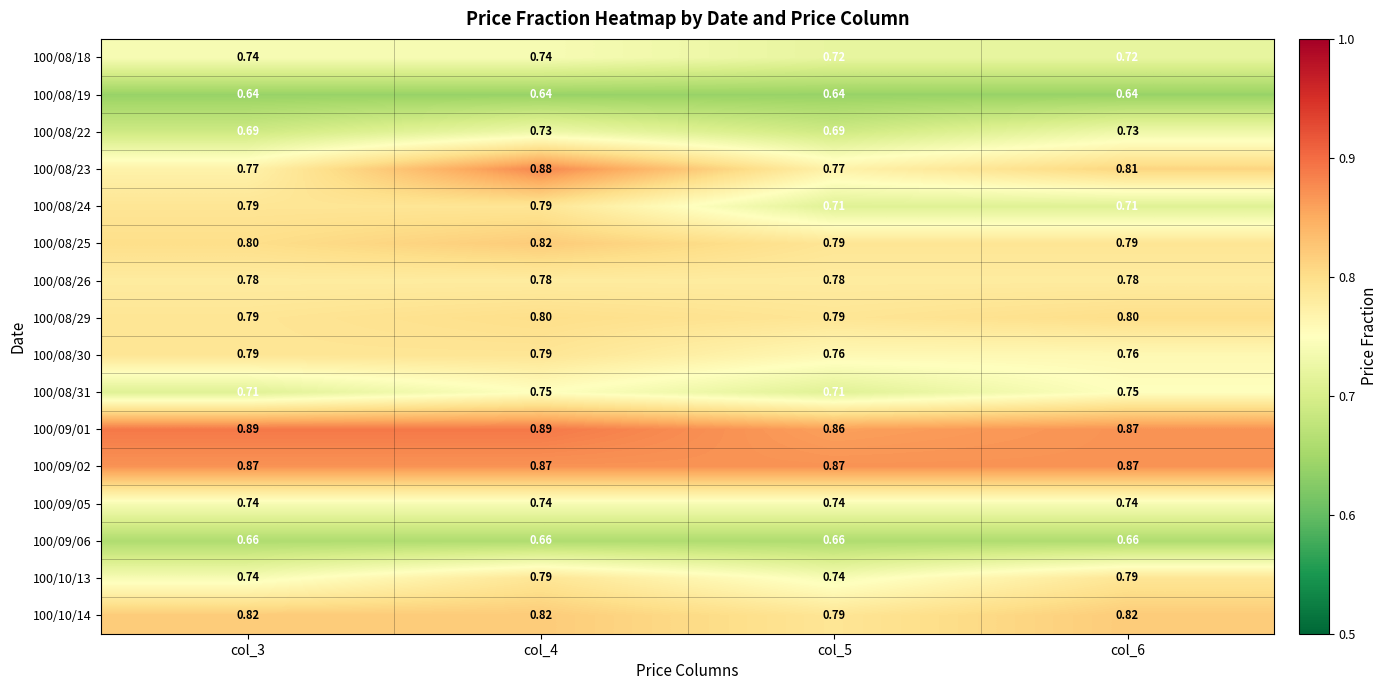

What is the total value across all series at col_4?

12.5